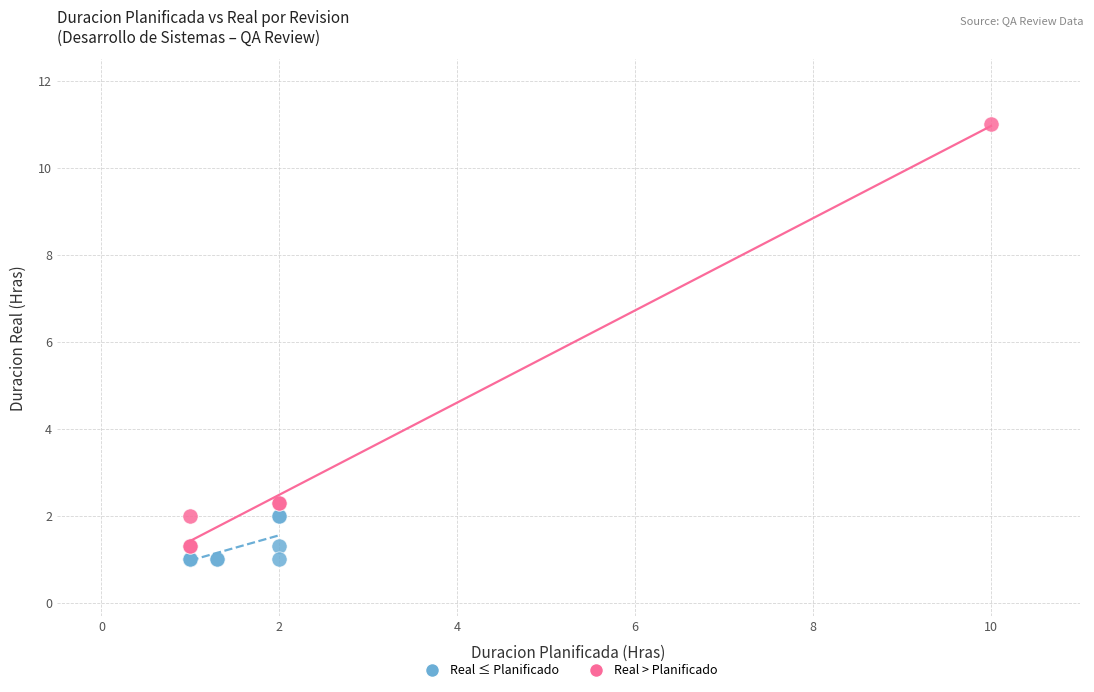

What are all the series names shown in the legend?

Real ≤ Planificado, Real > Planificado